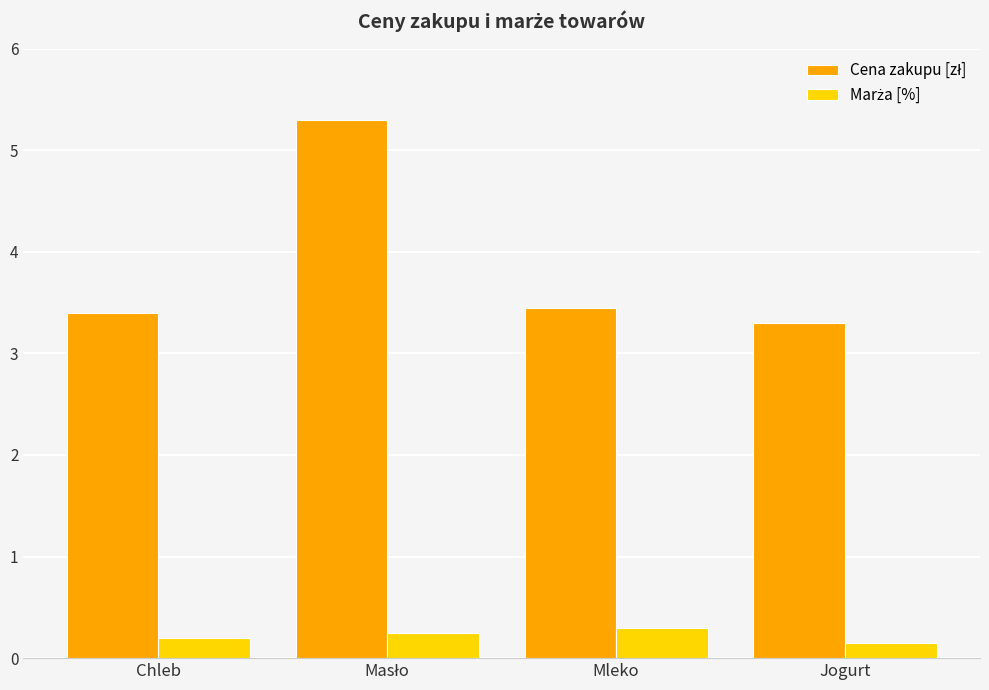

Are the bars grouped side by side (vs. stacked)?

Yes